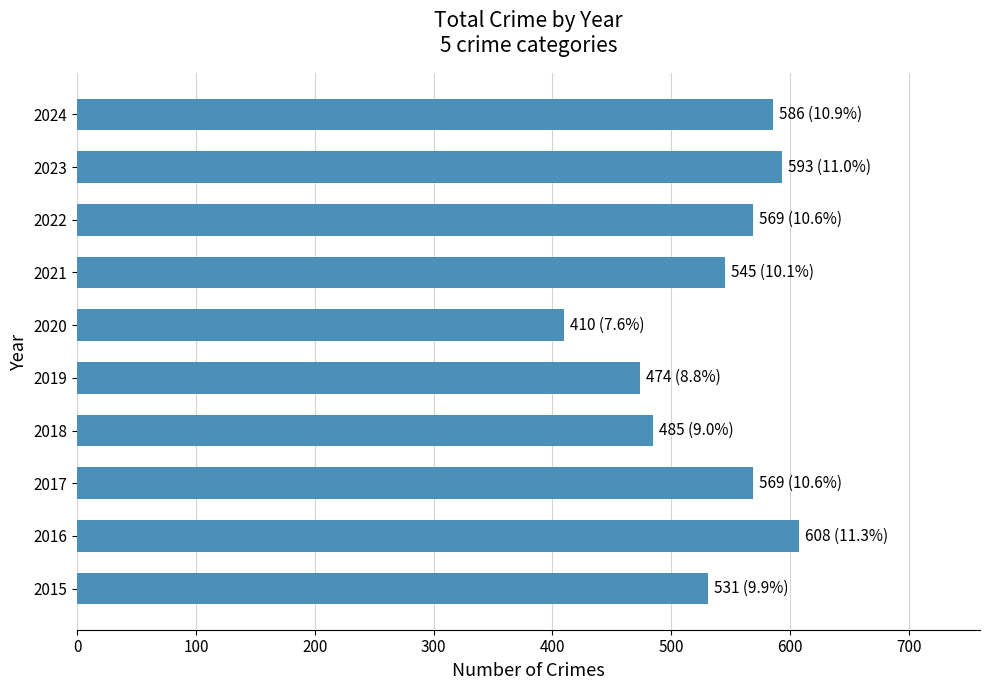

Between 2024 and 2018, which is larger?

2024